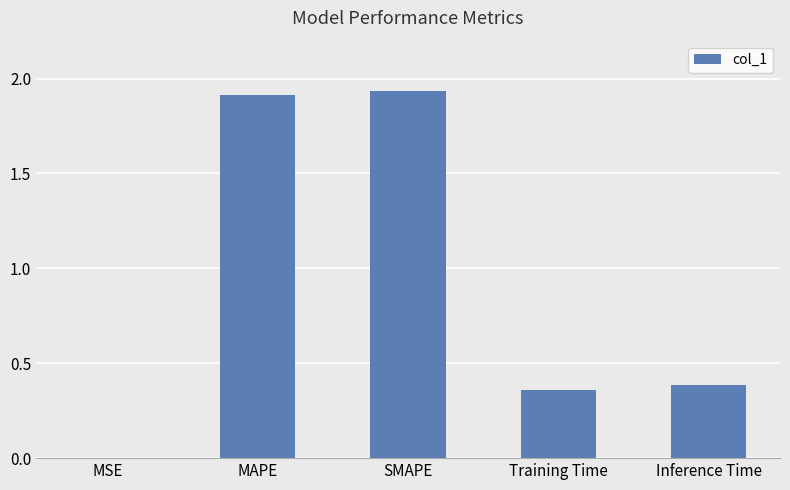

Is it true that the value at MAPE is 1.9?

True